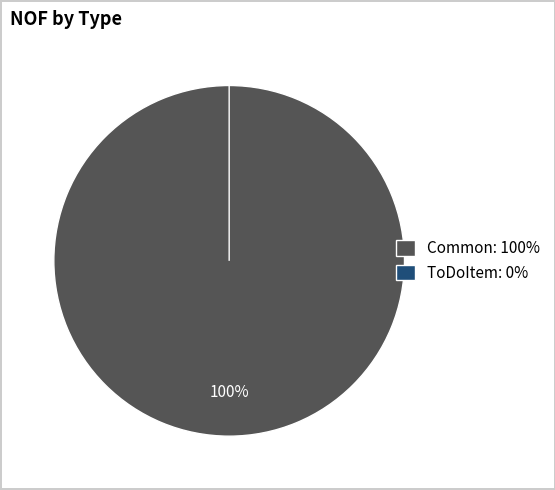

How many segments does this pie chart have?

2